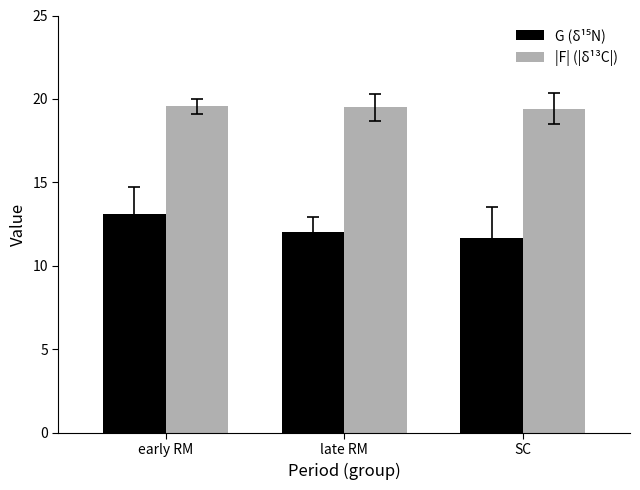

What is the value of the |F| (|δ¹³C|) bar at the 3rd from the left?

19.4